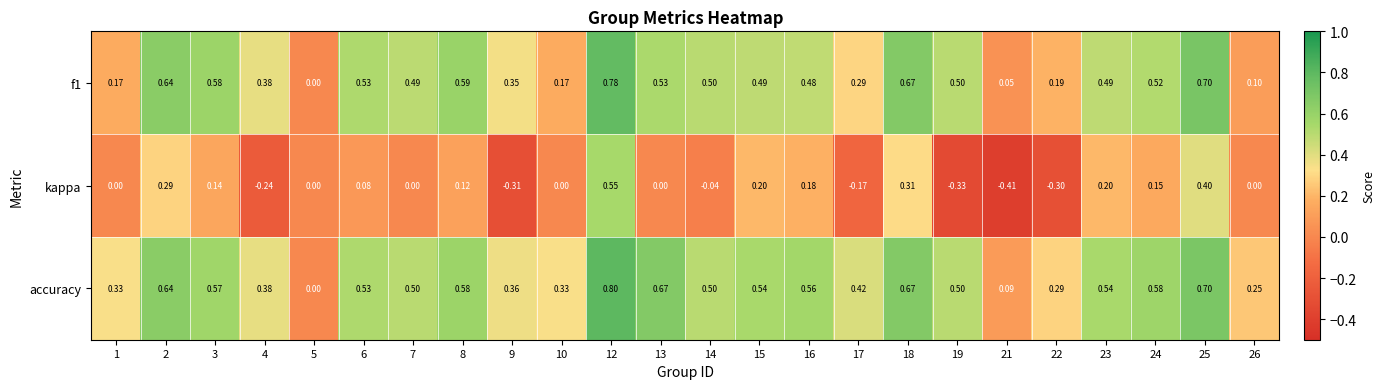

At which category is the sum across all series the highest?

12